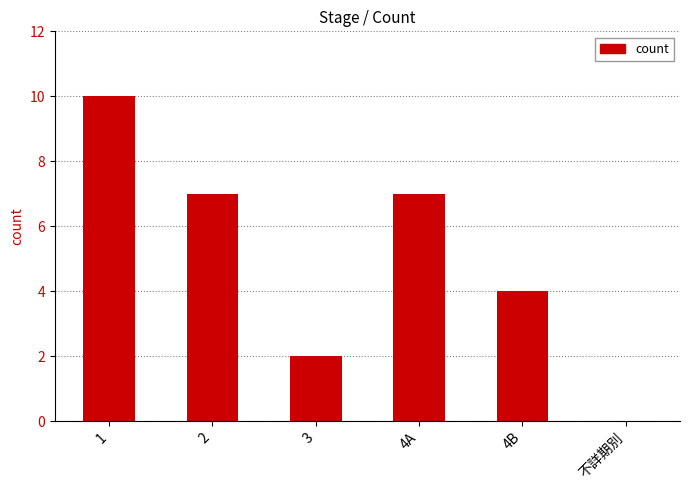

Where is the data nearest to the value 5?

4B